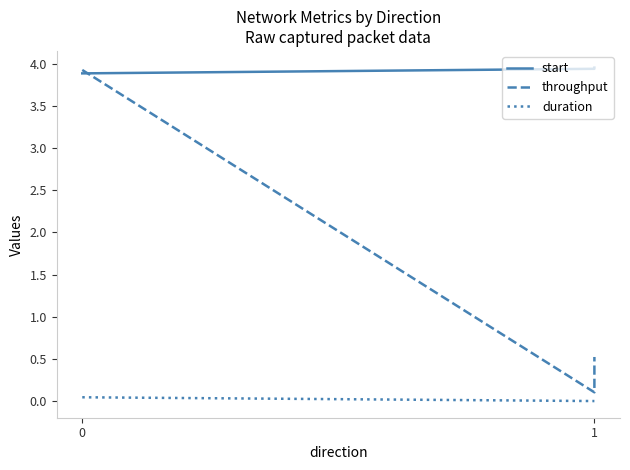

Does the chart have visible grid lines?

No